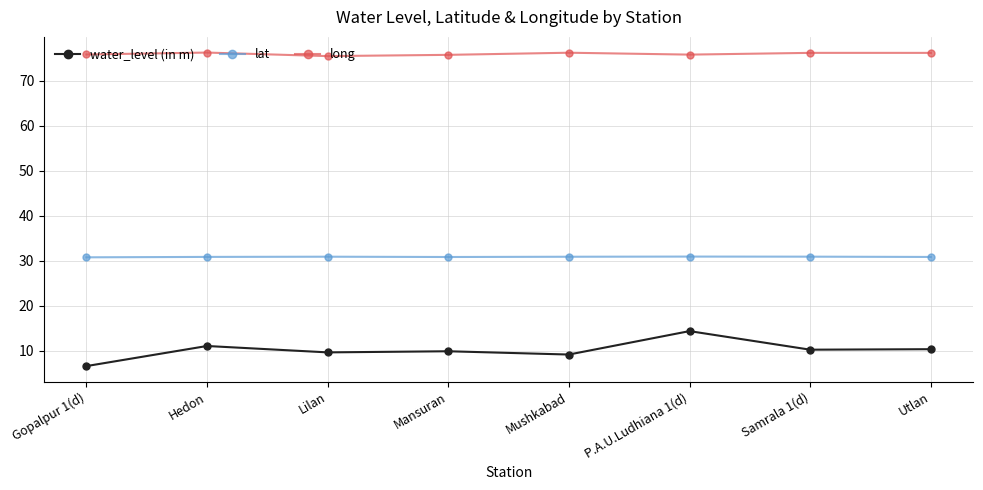

True or false: water_level (in m) has more than 0 points higher than both neighbors.

True